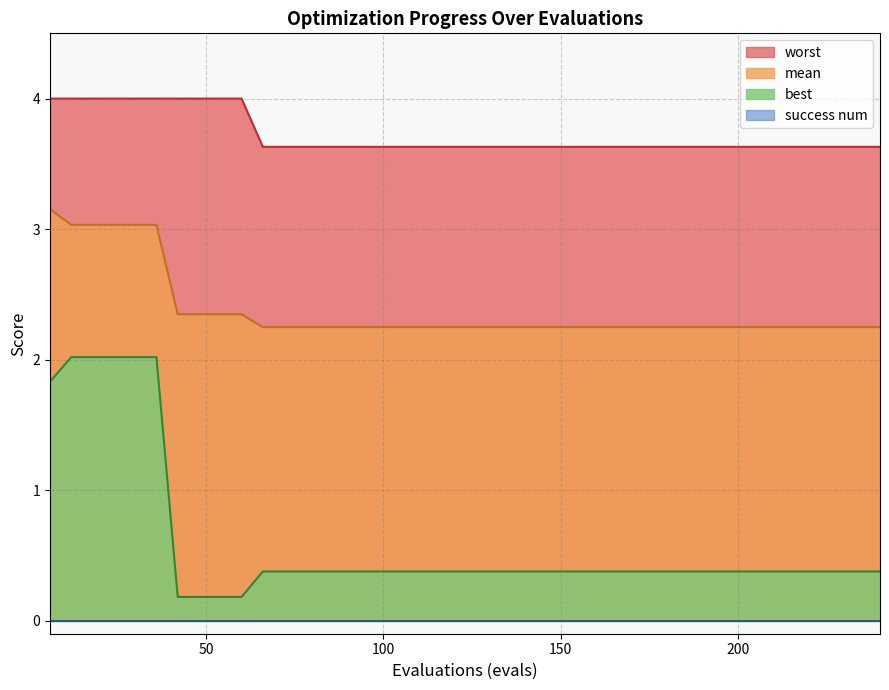

Which category has the lowest value in the worst series?

66